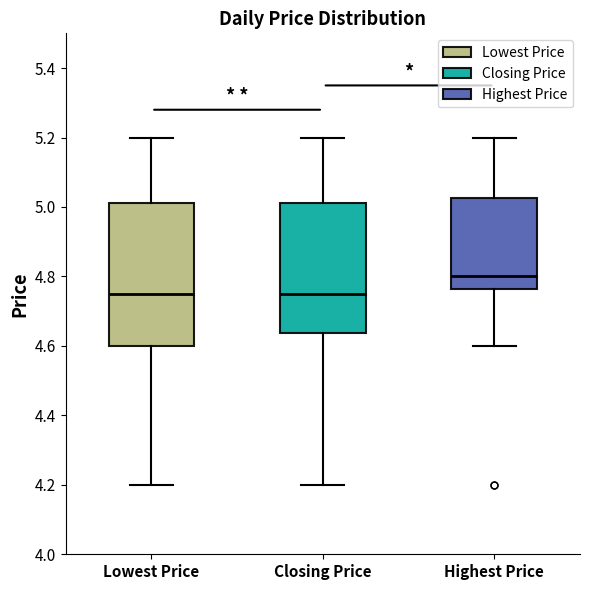

Where does the lower whisker of the box for Lowest Price end on the y-axis? The values are not printed on the chart, so give them approximately, as read against the axis.

4.20